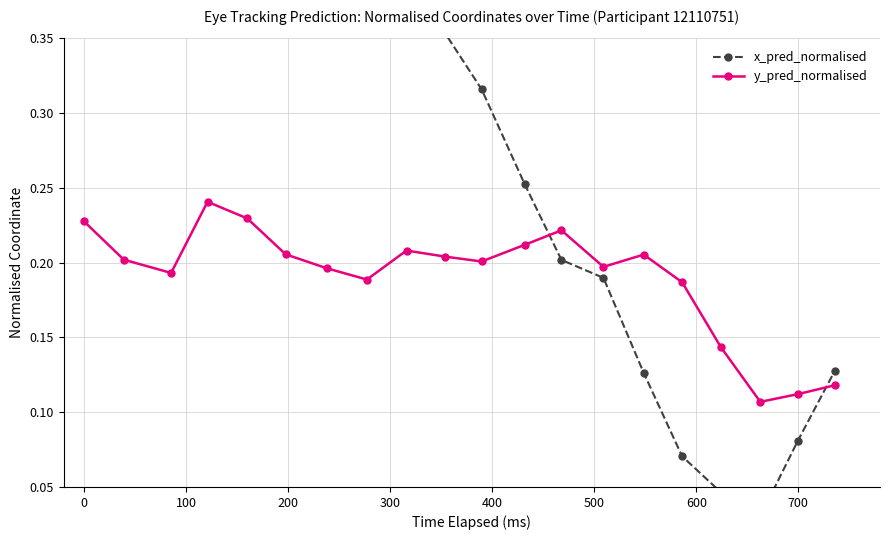

In y_pred_normalised, how many points are lower than both neighbors (excluding endpoints)?

5